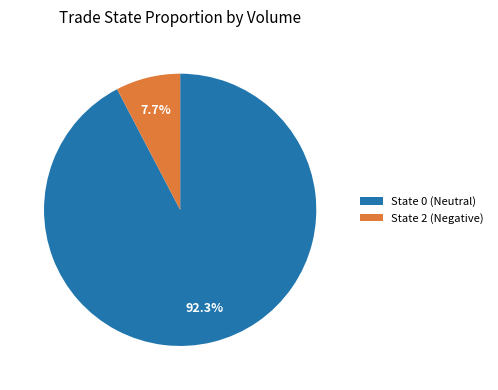

How much of the chart is everything except State 0 (Neutral)?

7.7%